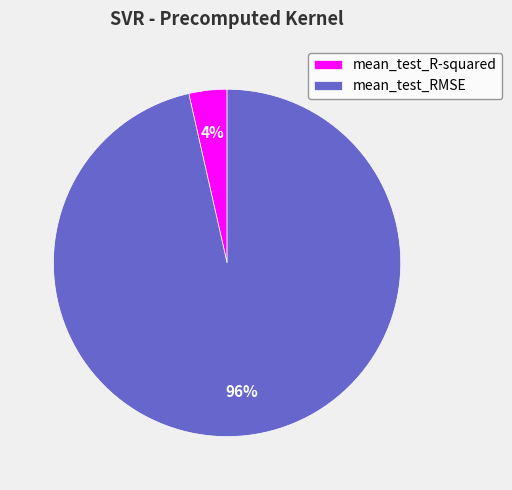

The mean_test_RMSE slice represents 96% of the pie. True or false?

True